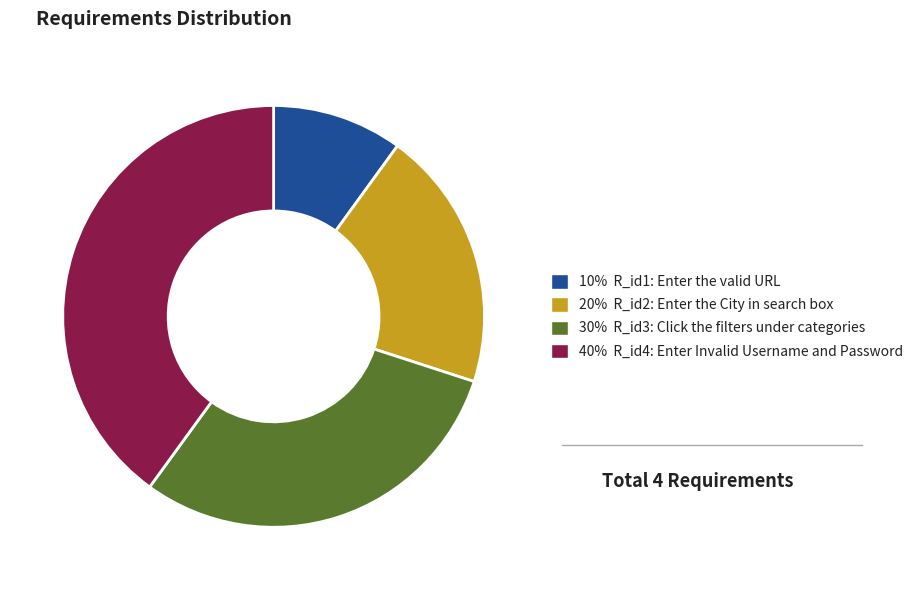

Count the number of slices in the pie.

4